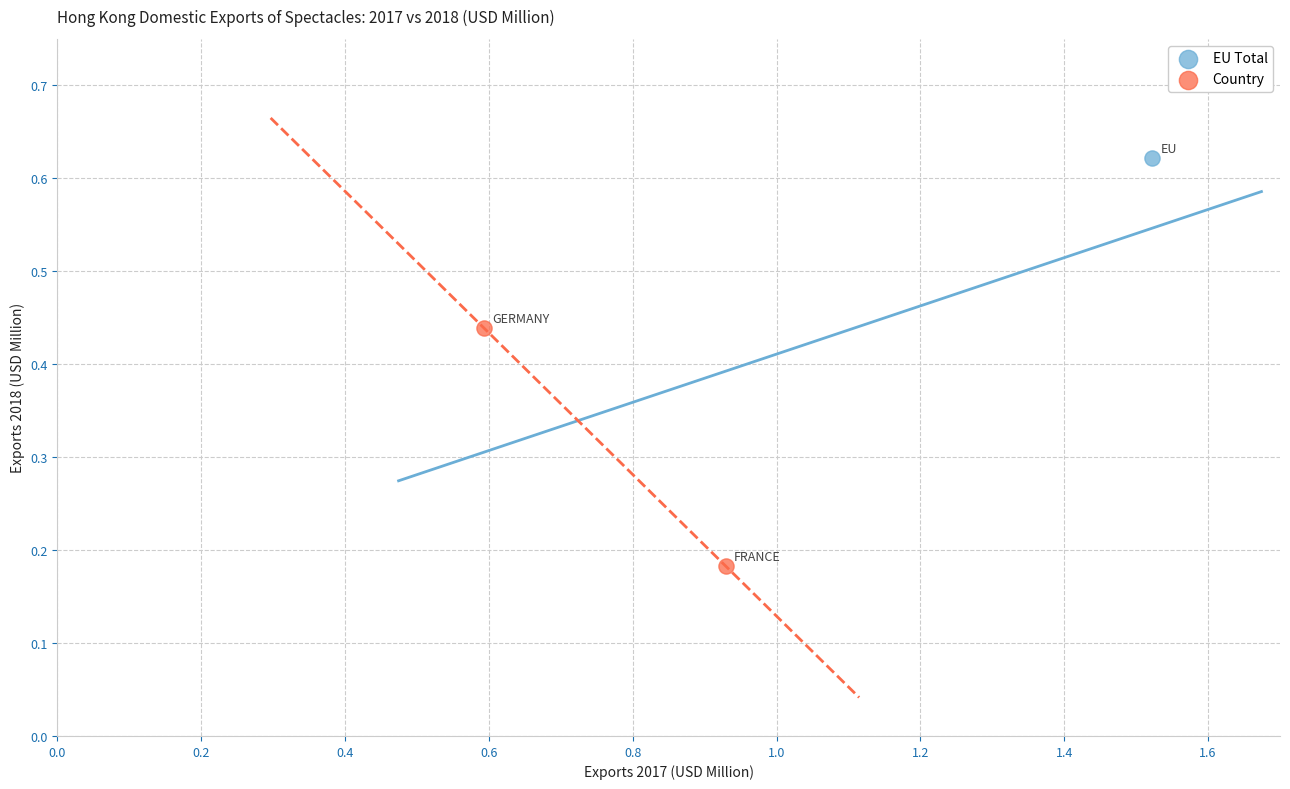

What are all the series names shown in the legend?

EU Total, Country